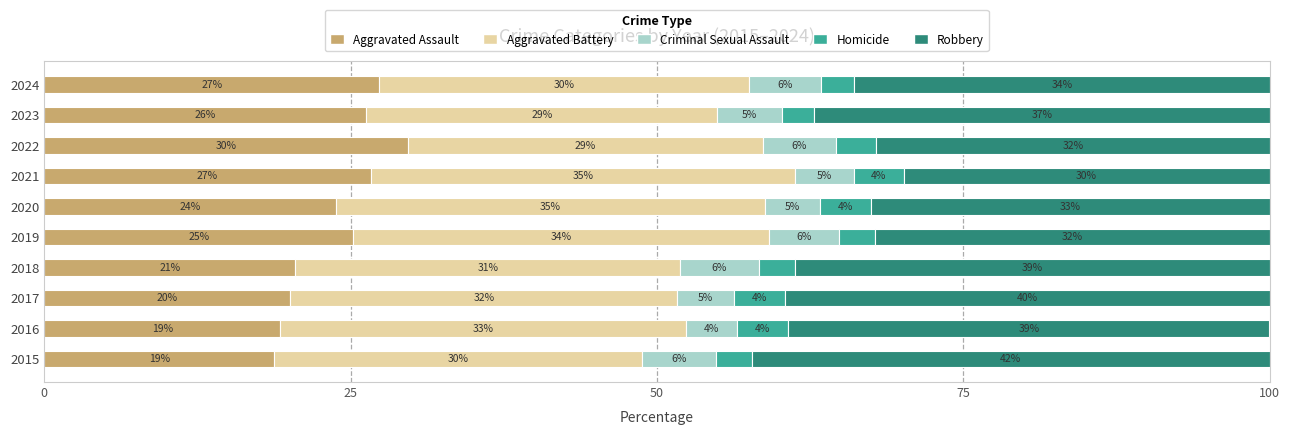

What is the total value across all series at 2024?

100.0